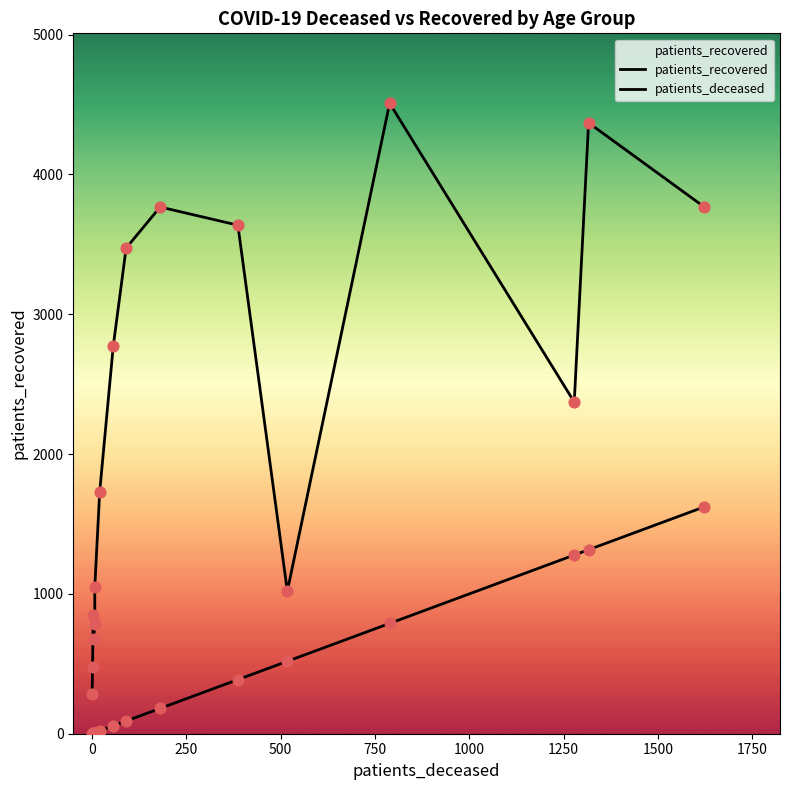

At how many categories does at least one series exceed 3417?

6